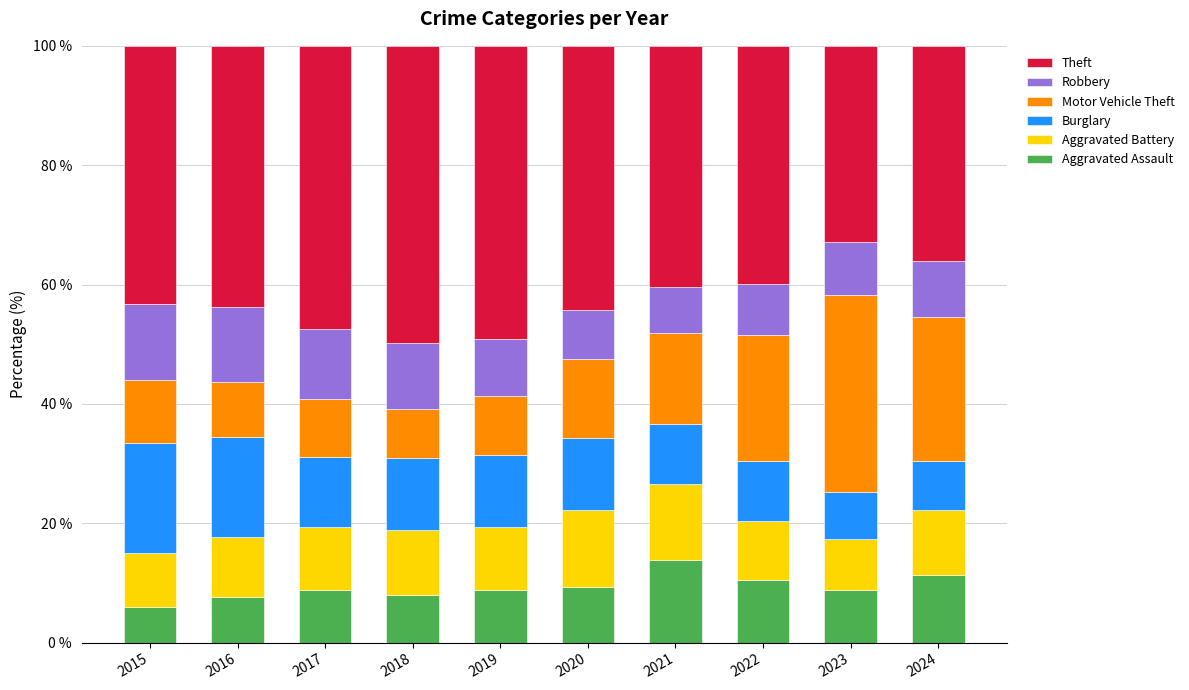

How many bars are there in total?

10